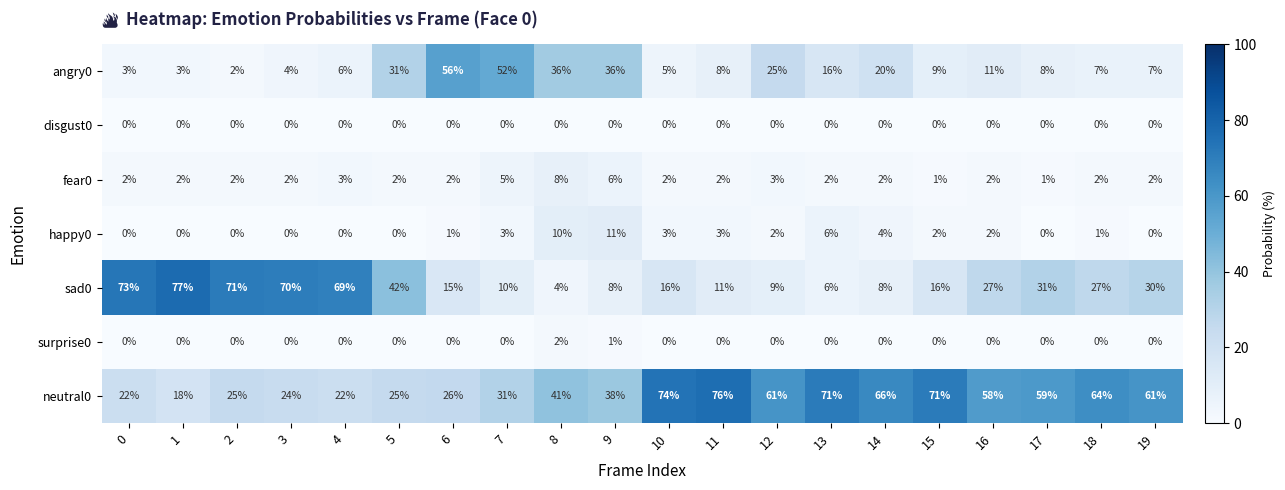

At which label does neutral0 reach its peak?

11